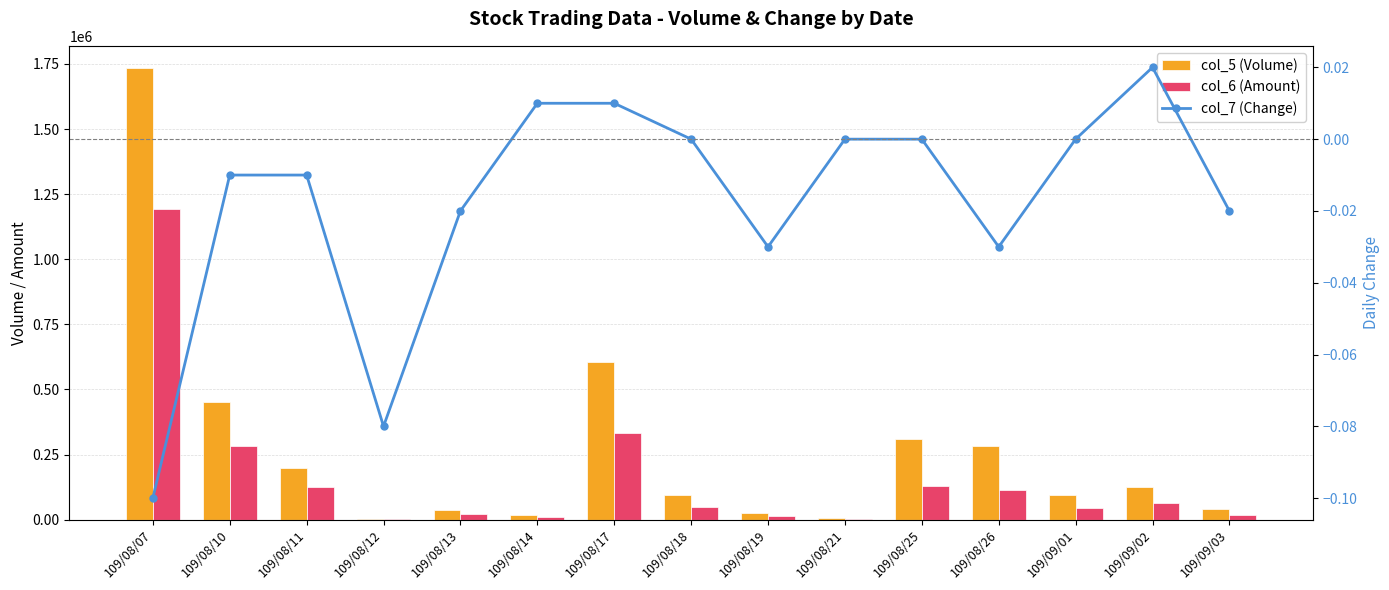

True or false: col_7 (Change) has a value of -0.1 at 109/09/01.

False